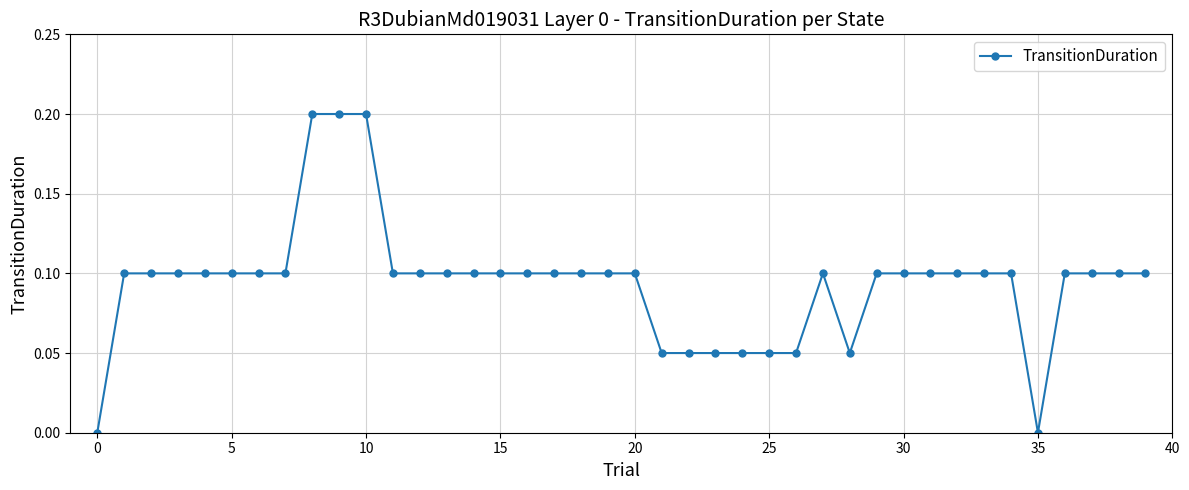

What is the sum of all values?

3.8